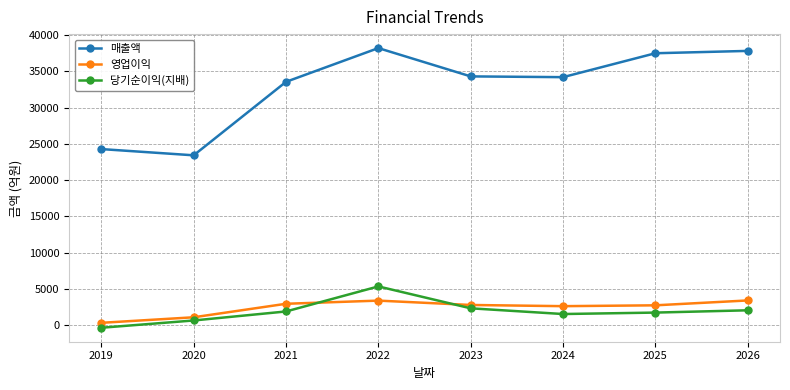

Which series changed the most between 2020 and 2025?

매출액